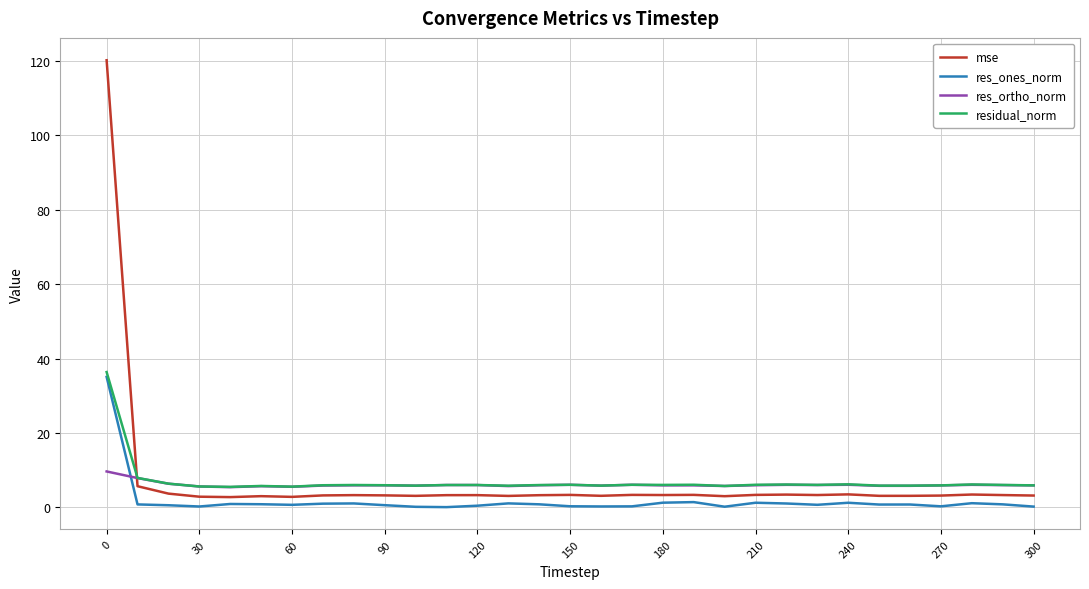

Which series has the widest spread of values?

mse